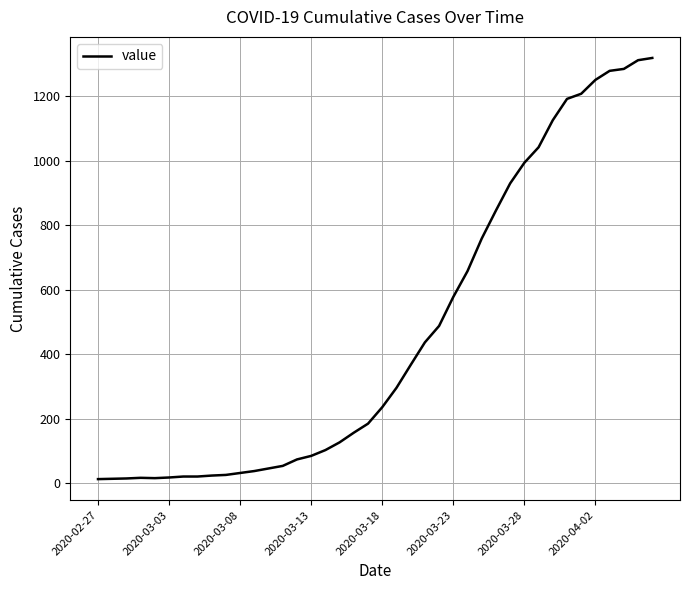

What is the minimum value shown in the chart?

13